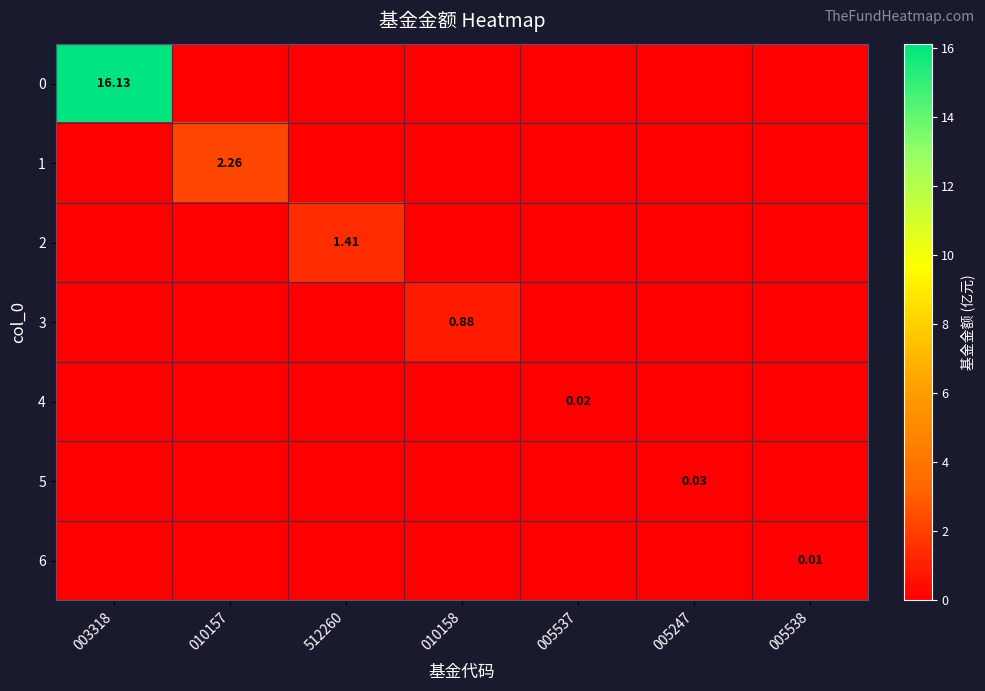

How many values in the 1 series exceed 0?

1